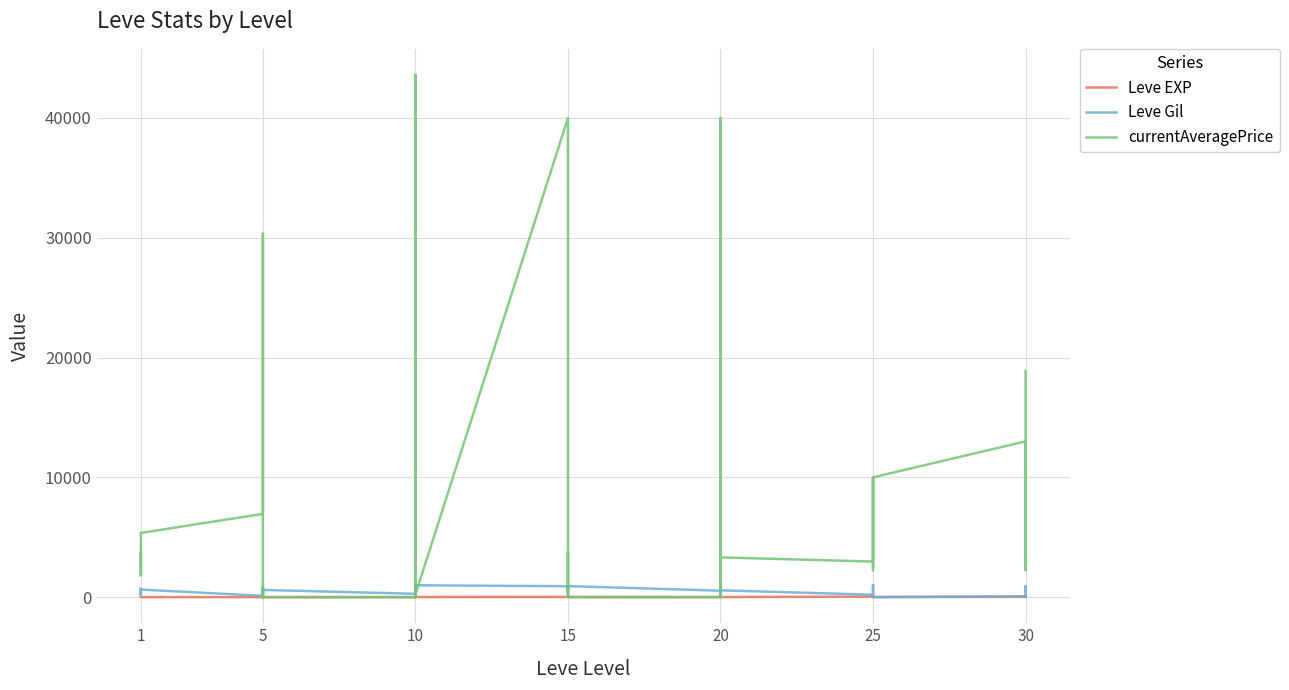

At 1, list the series in order from smallest to largest.

Leve EXP, Leve Gil, currentAveragePrice